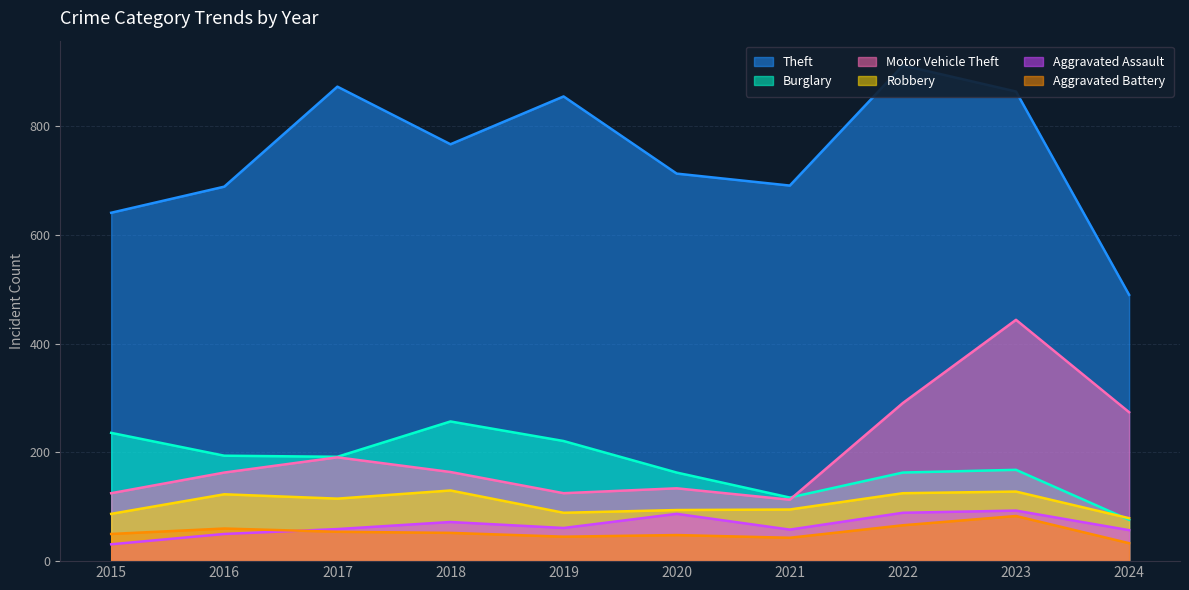

How many categories are shown in the chart?

10